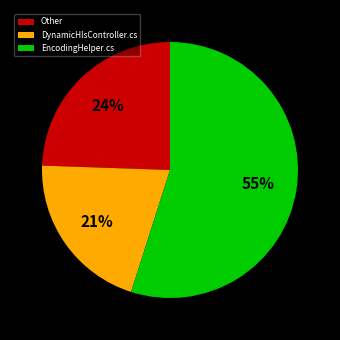

Rank the categories by value from highest to lowest.

EncodingHelper.cs, Other, DynamicHlsController.cs